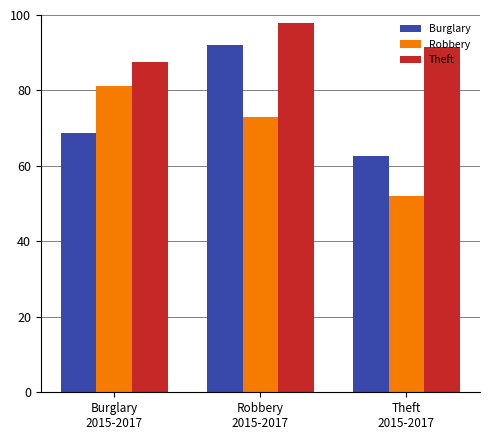

What is the greatest value displayed?

98.0